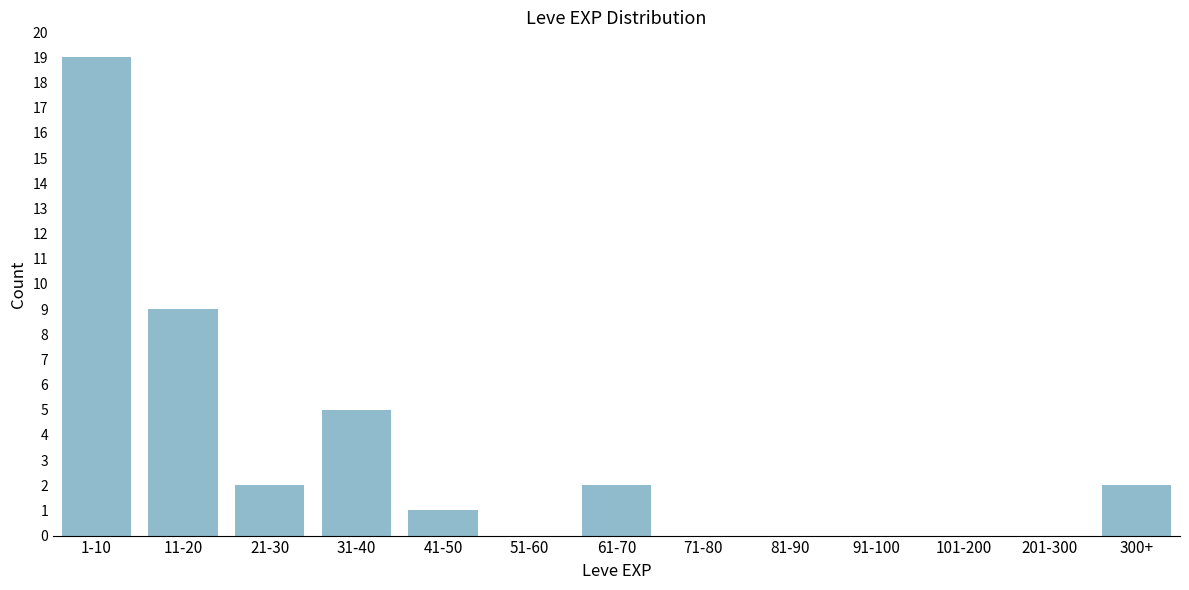

Reading right to left, transcribe all the data shown in this chart.

300+=2	201-300=0	101-200=0	91-100=0	81-90=0	71-80=0	61-70=2	51-60=0	41-50=1	31-40=5	21-30=2	11-20=9	1-10=19